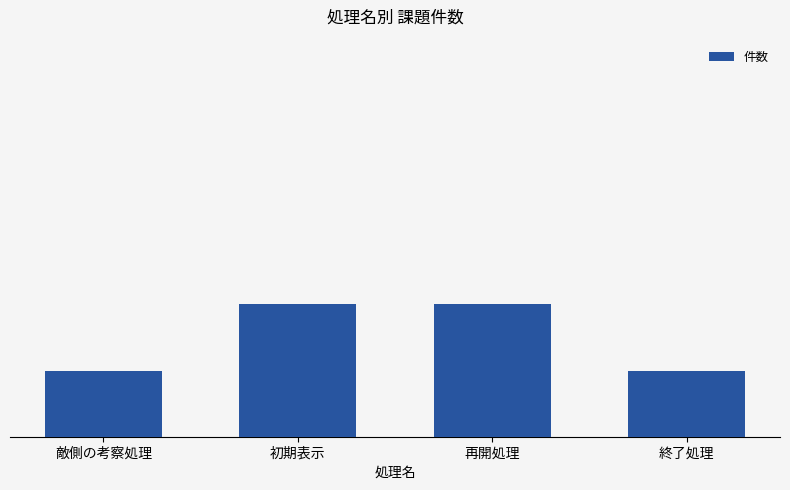

Reading left to right, list all the values displayed in this chart.

敵側の考察処理=1	初期表示=2	再開処理=2	終了処理=1